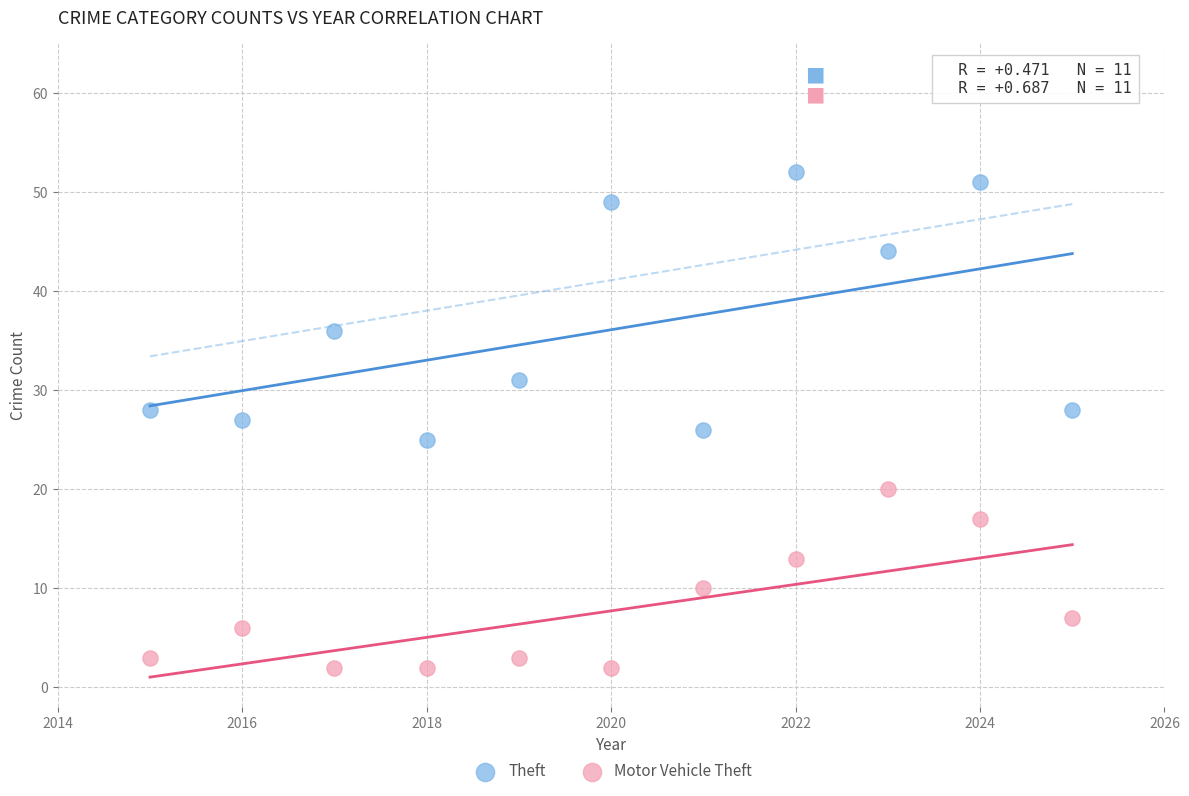

Which series reaches the maximum Y coordinate?

Theft